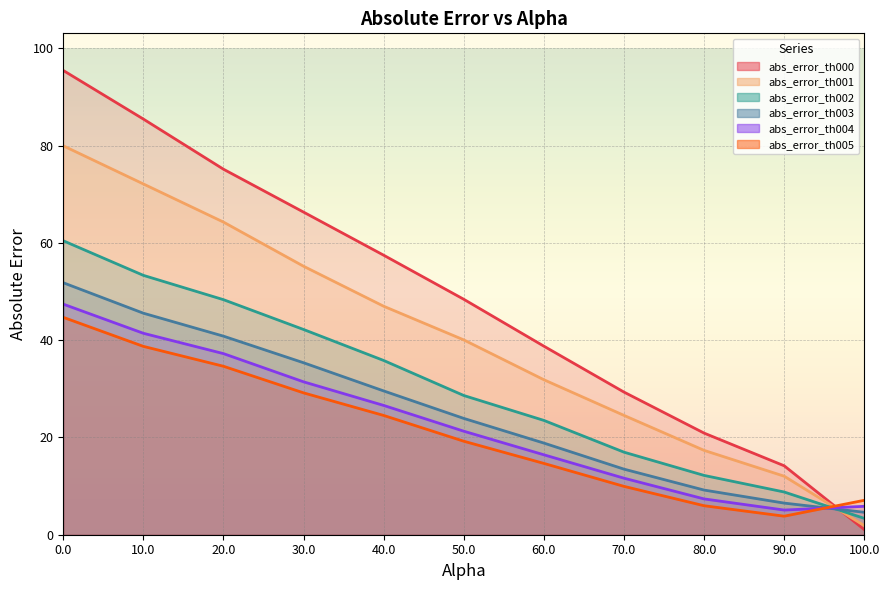

Reading left to right, transcribe all the data shown in this chart.

abs_error_th000: 95.4	85.5	75.1	66.3	57.5	48.4	38.8	29.3	20.9	14.2	1.1
abs_error_th001: 80.0	72.1	64.3	55.2	47.0	40.0	31.9	24.5	17.3	12.0	1.9
abs_error_th002: 60.4	53.3	48.3	42.2	35.8	28.6	23.5	17.0	12.2	8.8	3.4
abs_error_th003: 51.8	45.5	40.8	35.4	29.6	23.9	18.8	13.5	9.2	6.5	4.6
abs_error_th004: 47.4	41.4	37.2	31.4	26.6	21.3	16.4	11.6	7.4	5.1	5.8
abs_error_th005: 44.7	38.7	34.6	29.2	24.5	19.2	14.7	9.9	6.0	3.8	7.1